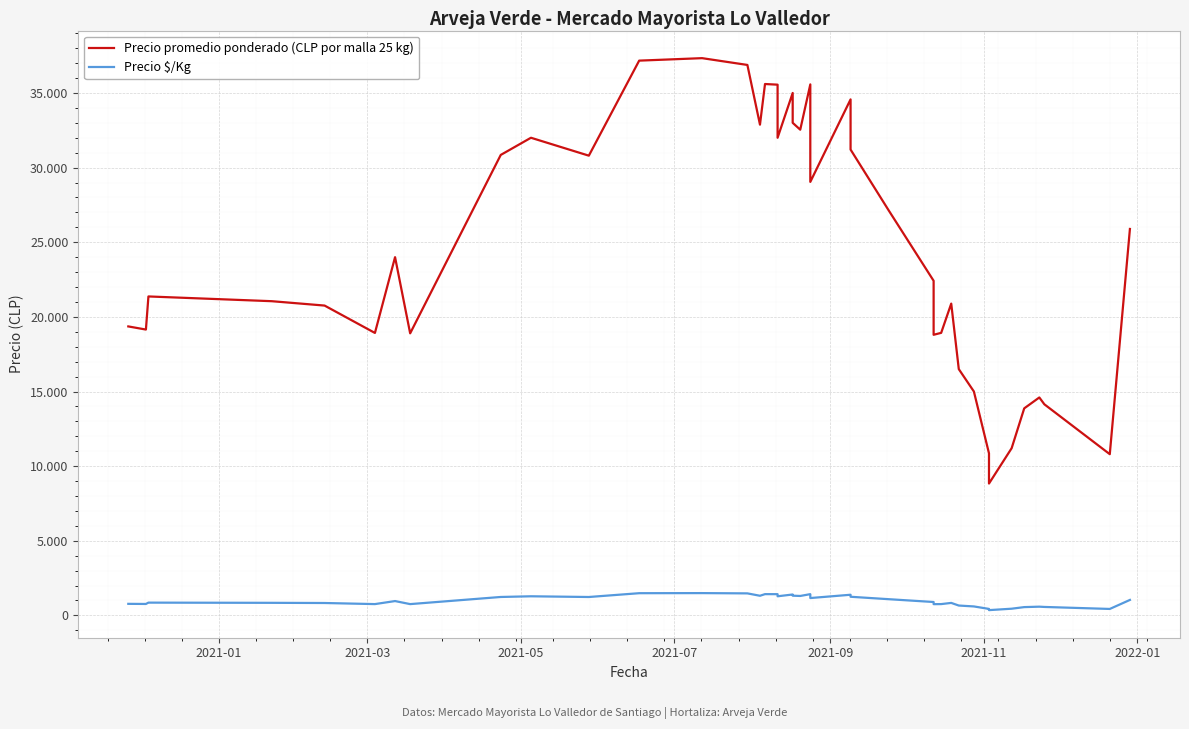

True or false: Precio promedio ponderado (CLP por malla 25 kg) and Precio $/Kg cross at least once.

False